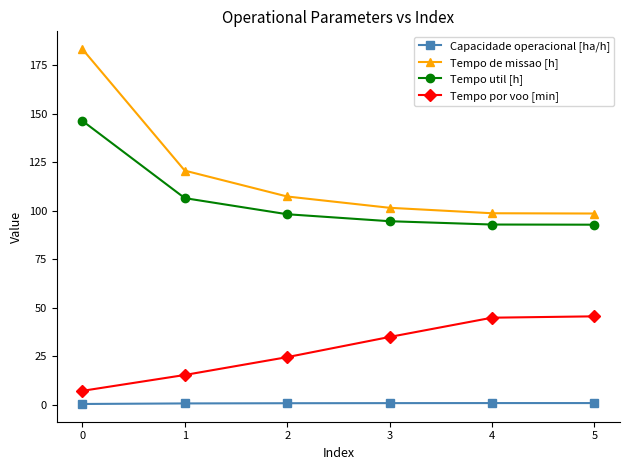

What is the sum of the Capacidade operacional [ha/h] values at 0 and 1?

1.4